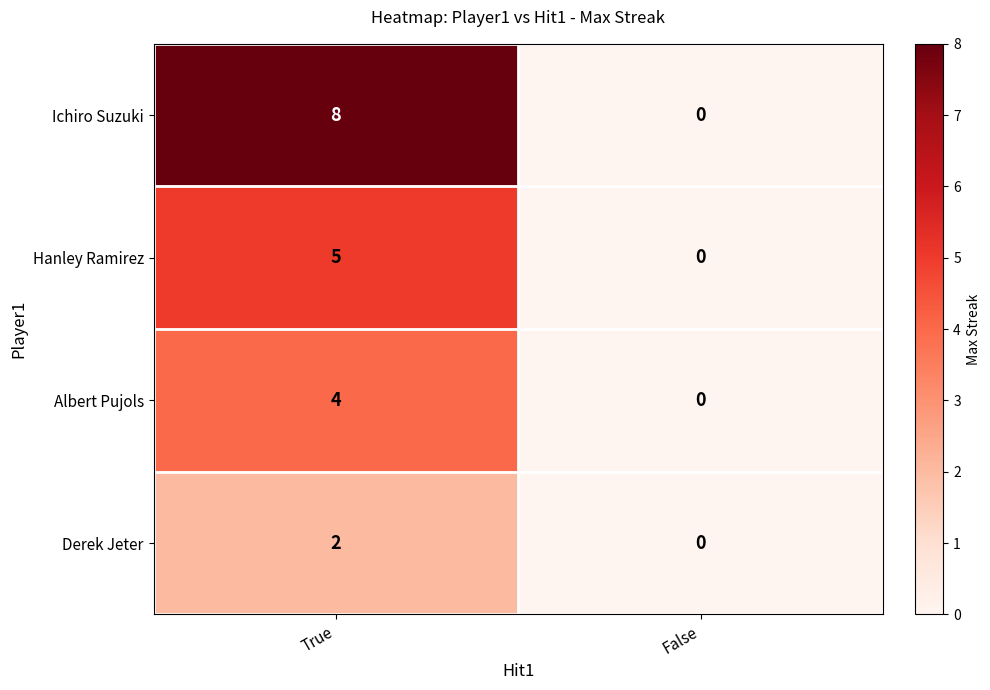

List the series in order of their peak value, highest first.

Ichiro Suzuki, Hanley Ramirez, Albert Pujols, Derek Jeter